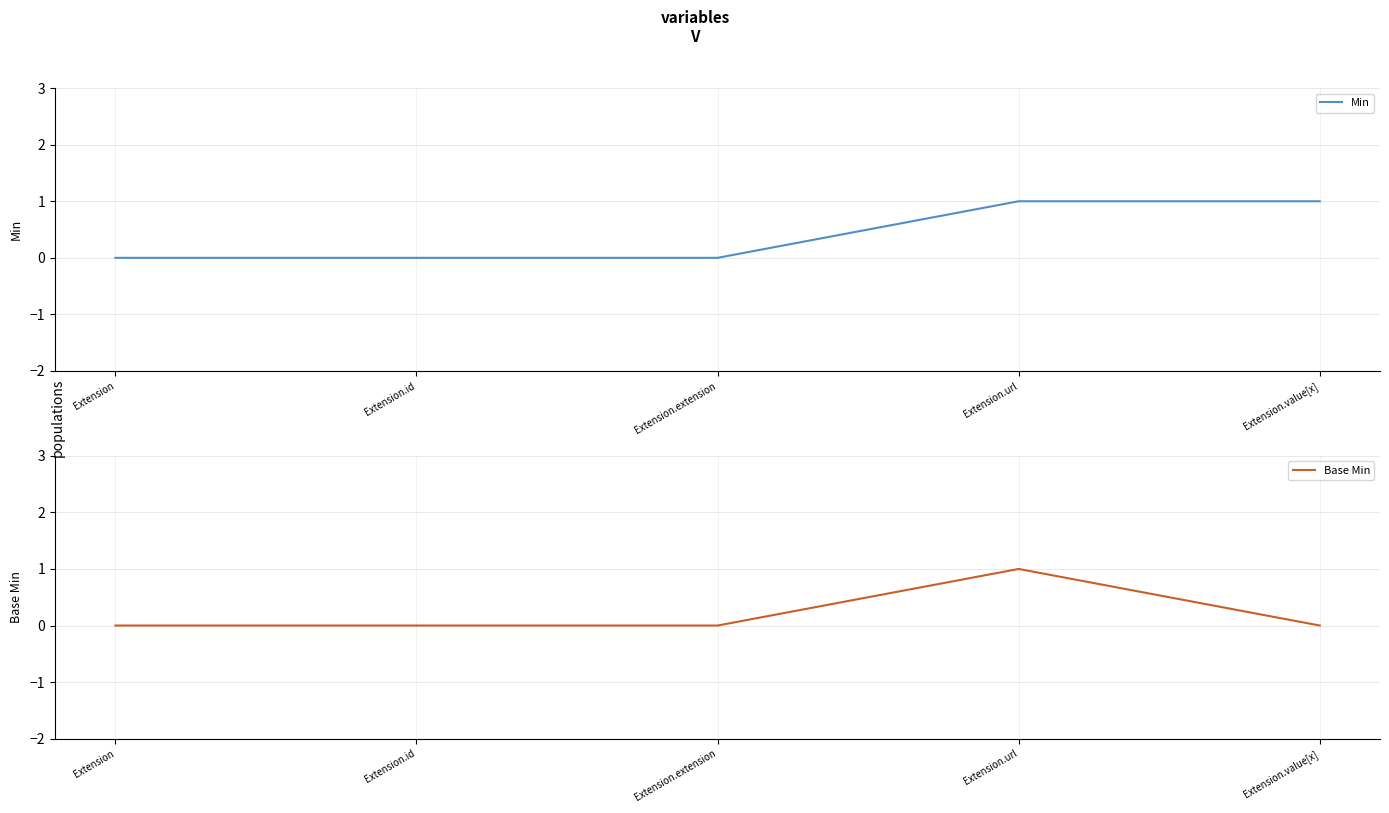

List the series in order of their overall mean, lowest first.

Base Min, Min